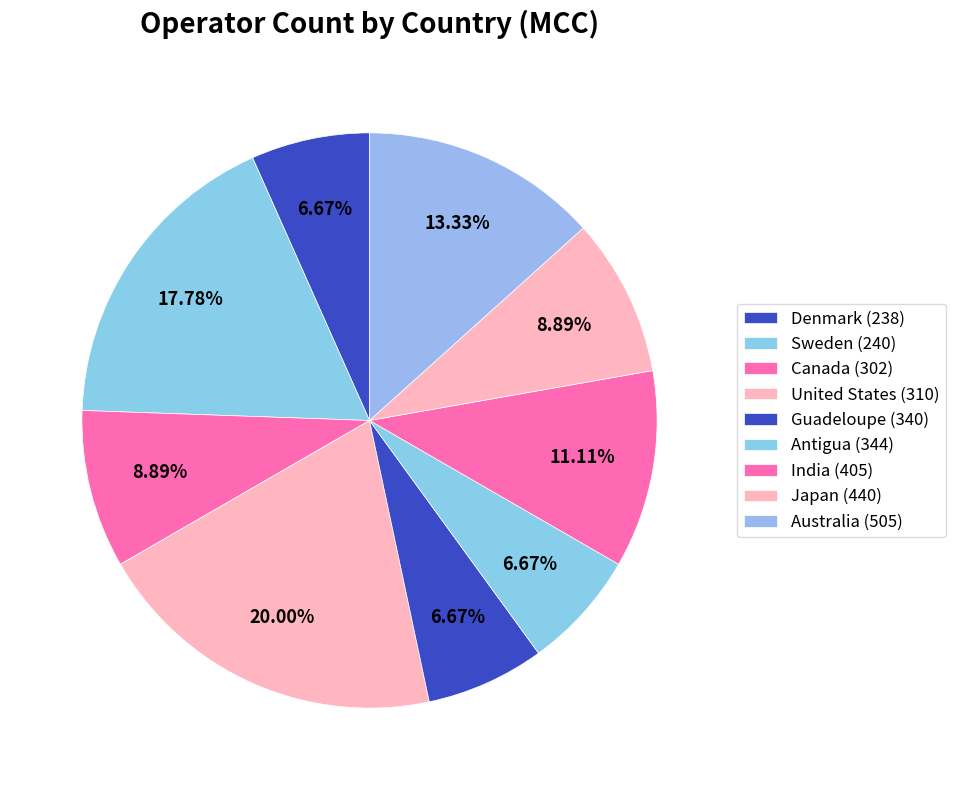

How many segments does this pie chart have?

9